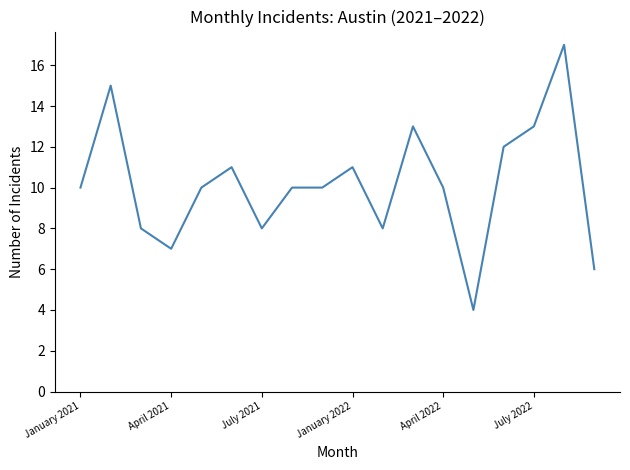

What is the maximum value shown in the chart?

17